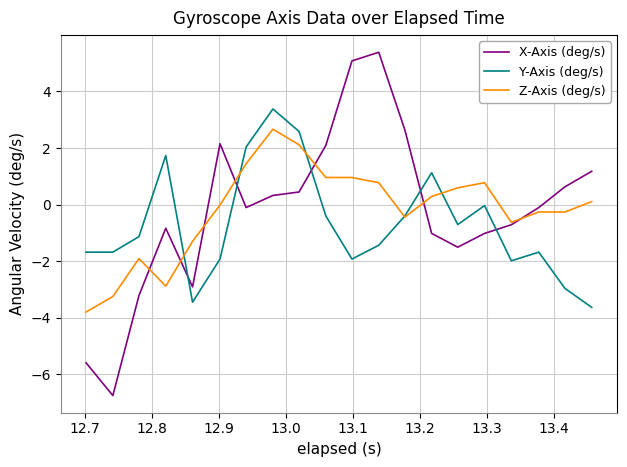

In X-Axis (deg/s), how many points are lower than both neighbors (excluding endpoints)?

4